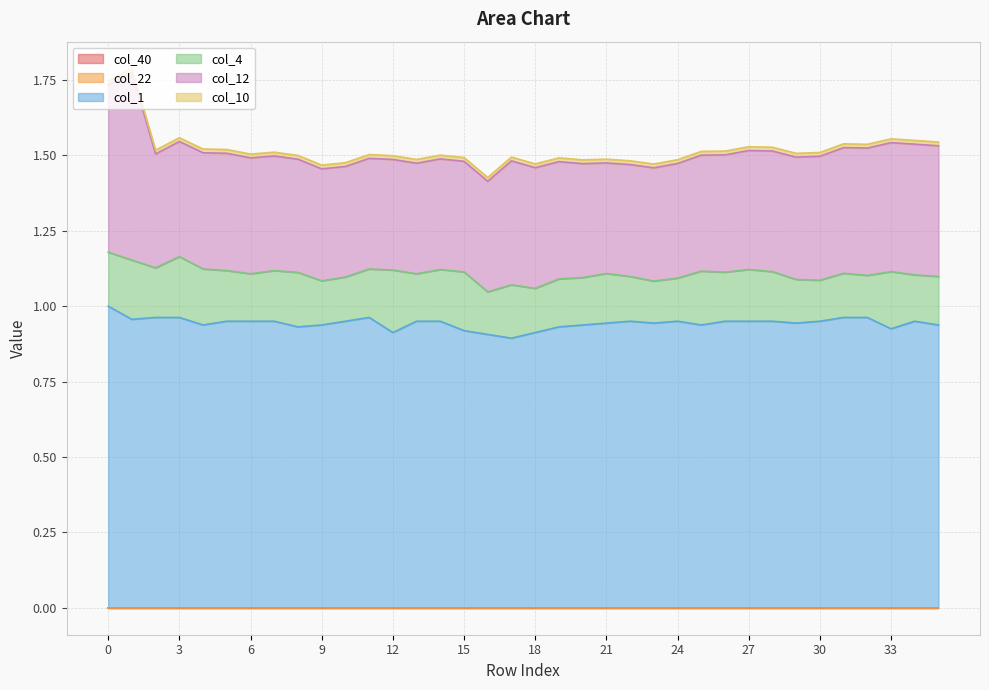

At which label is col_10 closest to 0?

1